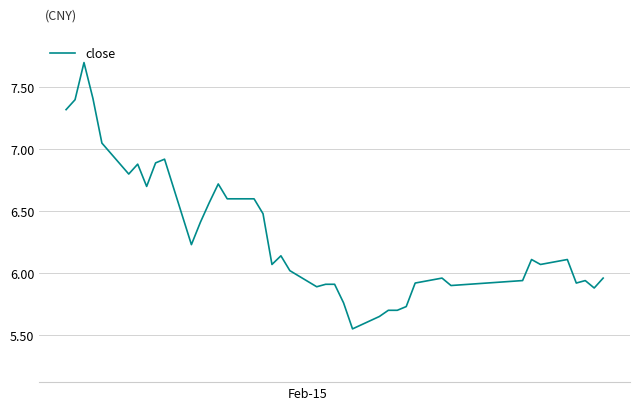

Does the chart have visible grid lines?

Yes